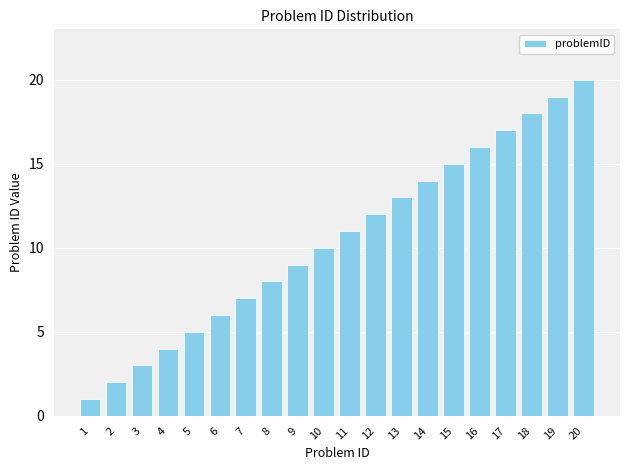

List the labels in order of value, smallest first.

1, 2, 3, 4, 5, 6, 7, 8, 9, 10, 11, 12, 13, 14, 15, 16, 17, 18, 19, 20